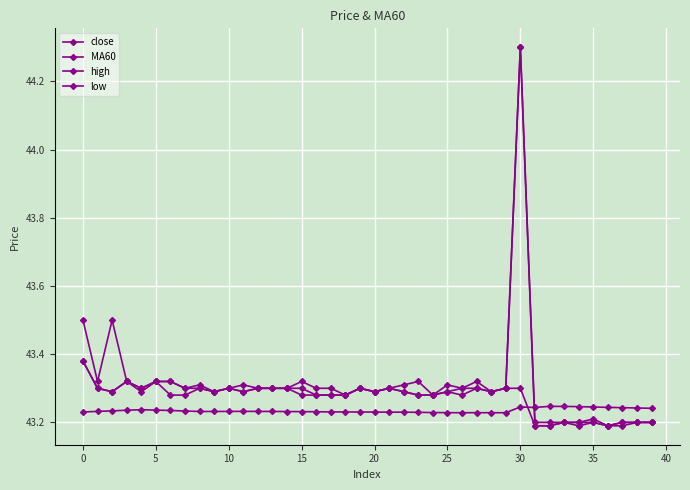

How many categories are shown in the chart?

40